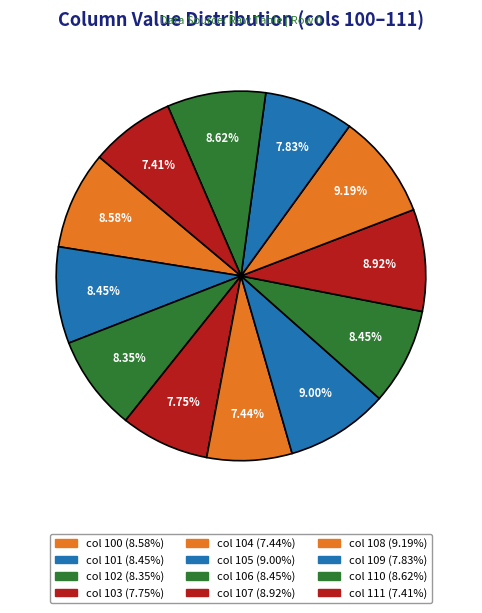

How many slices are in this pie chart?

12